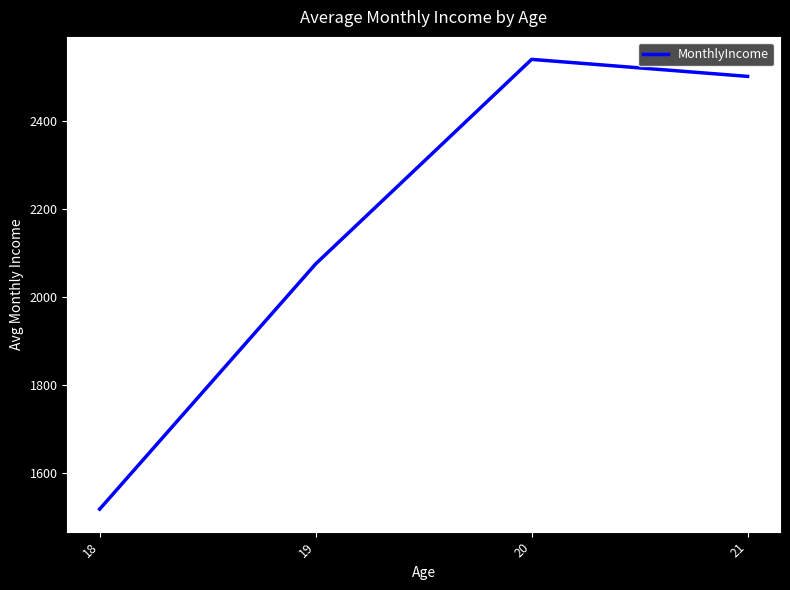

What is the ratio of the value at 21 to the value at 18?

1.6